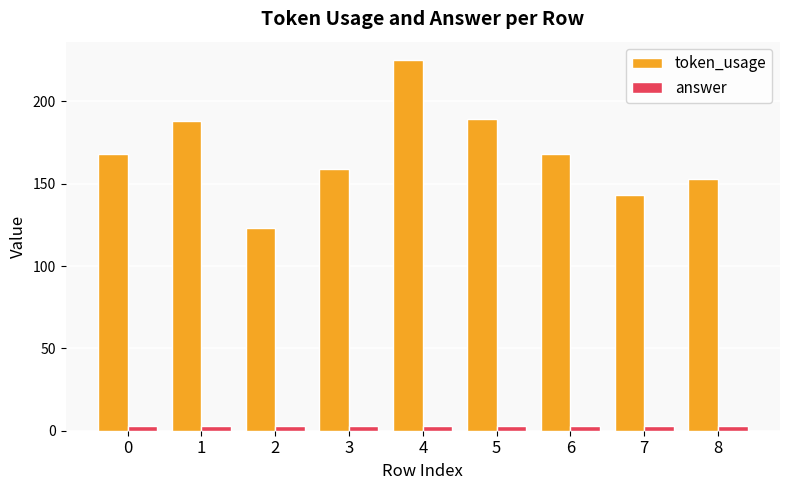

What is the spread (max minus min) of values at 6?

165